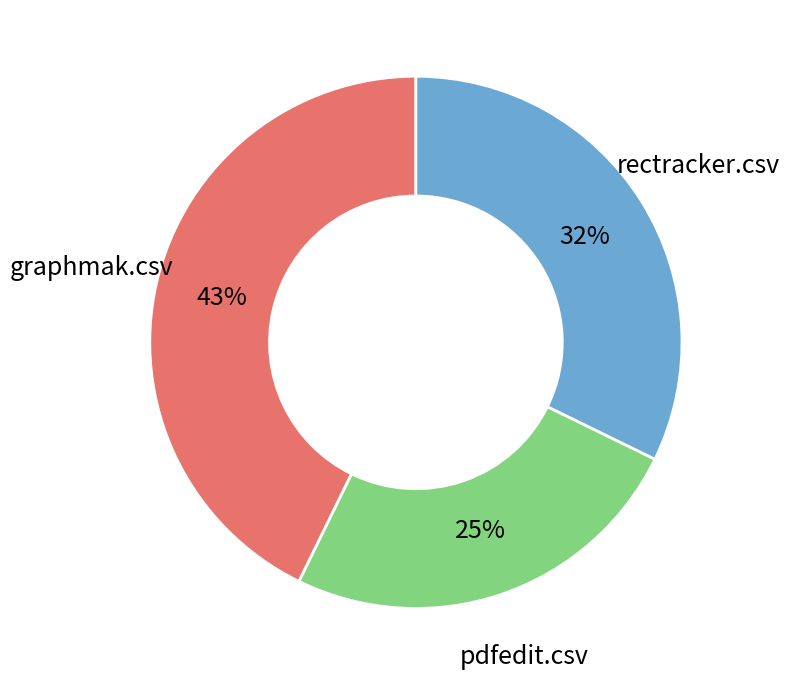

To the nearest percent, what is the average slice percentage?

33%